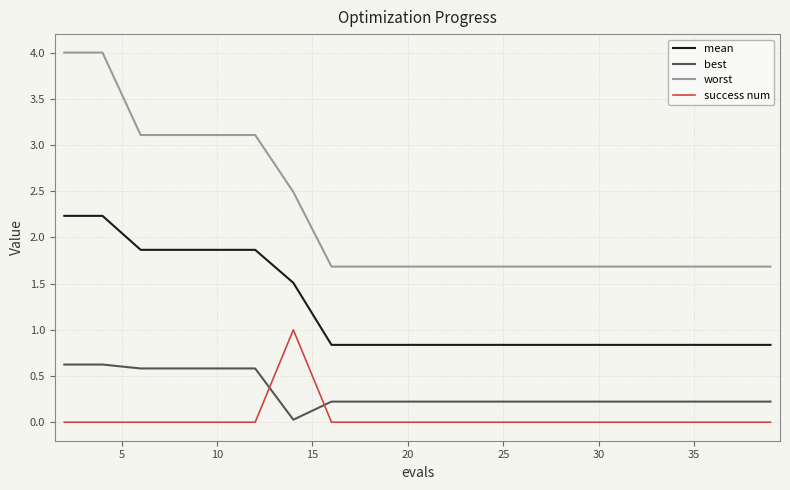

What is the difference between the second highest and second lowest values in the worst series?

2.3